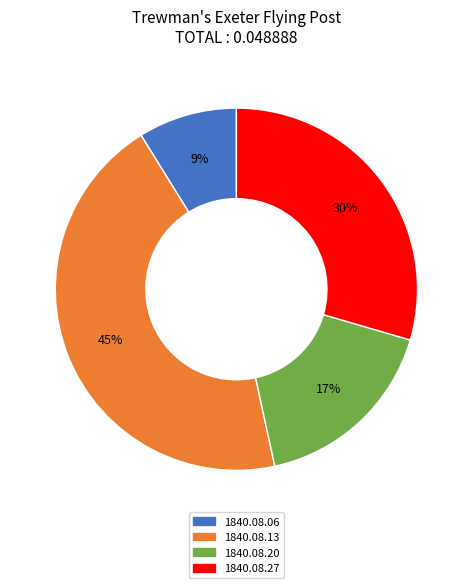

The 1840.08.20 slice represents 27% of the pie. True or false?

False